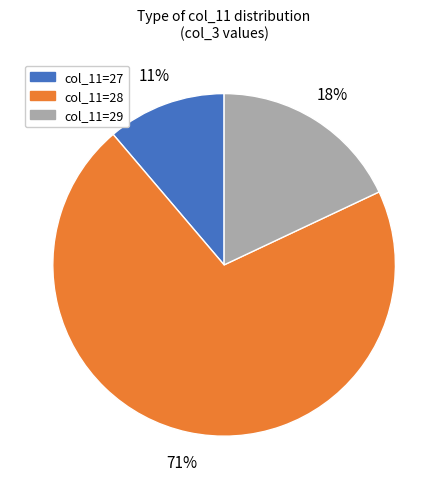

To the nearest percent, what is the average slice percentage?

33%